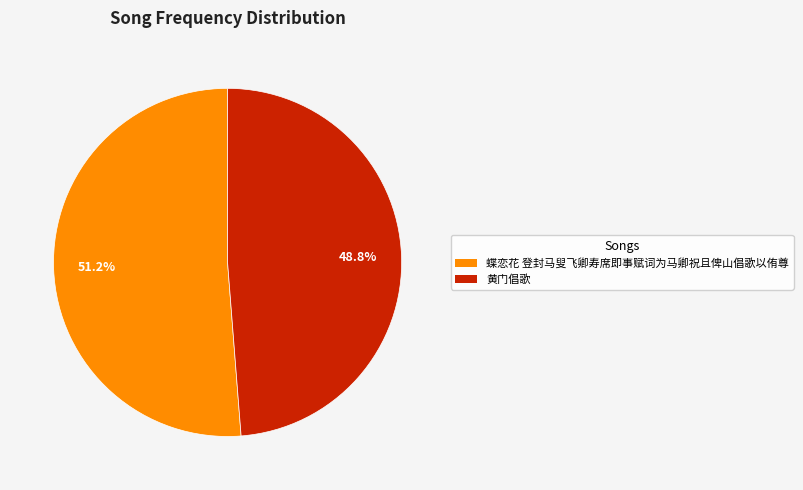

What percentage is the 蝶恋花 登封马叟飞卿寿席即事赋词为马卿祝且俾山倡歌以侑尊 slice, to the nearest percent?

51%